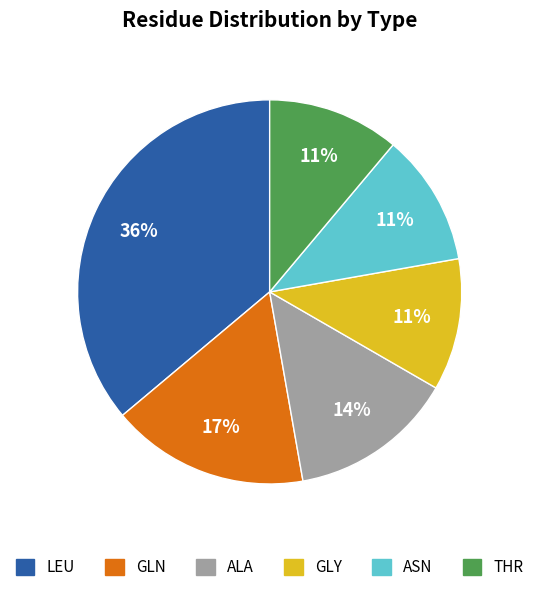

To the nearest percent, what is the difference between the largest and smallest slice percentages?

25%